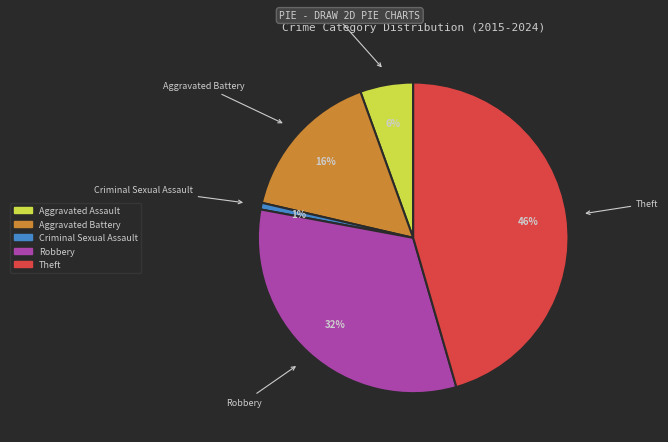

Do Theft and Robbery together represent more than half of the pie?

Yes